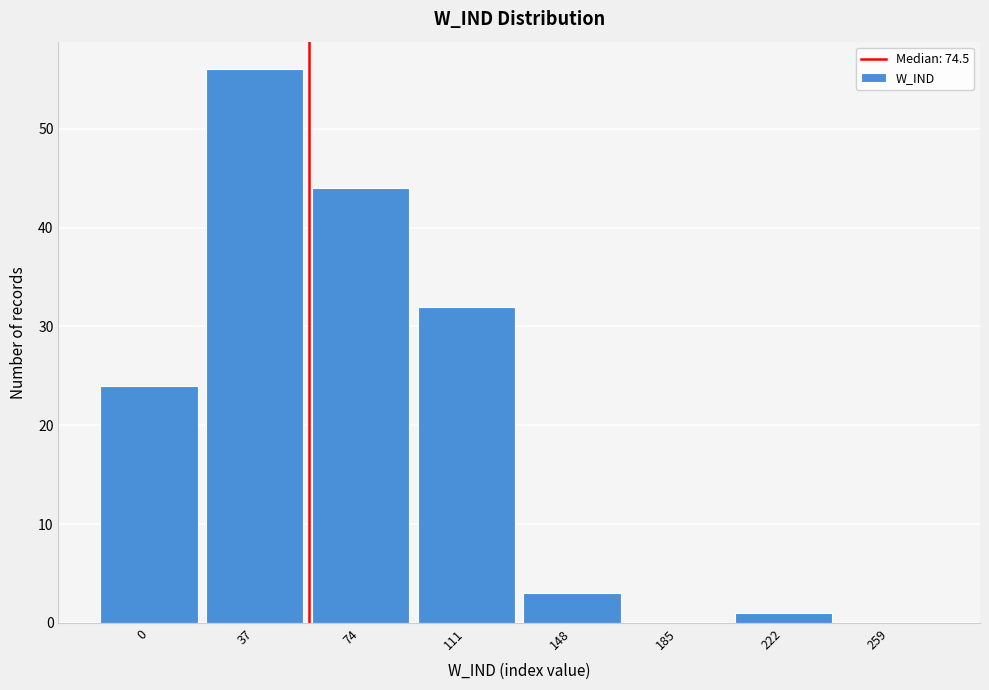

Reading right to left, list all the values displayed in this chart.

259=0	222=1	185=0	148=3	111=32	74=44	37=56	0=24